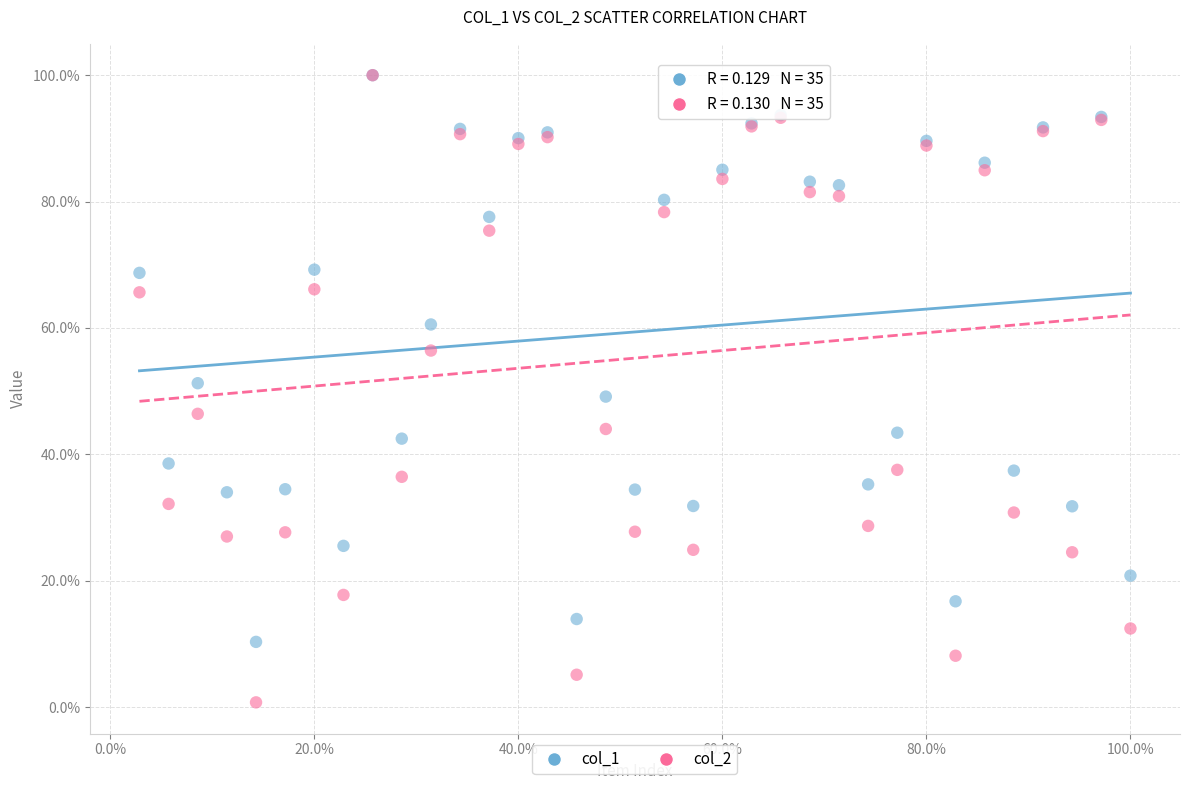

What are all the series names shown in the legend?

col_1, col_2